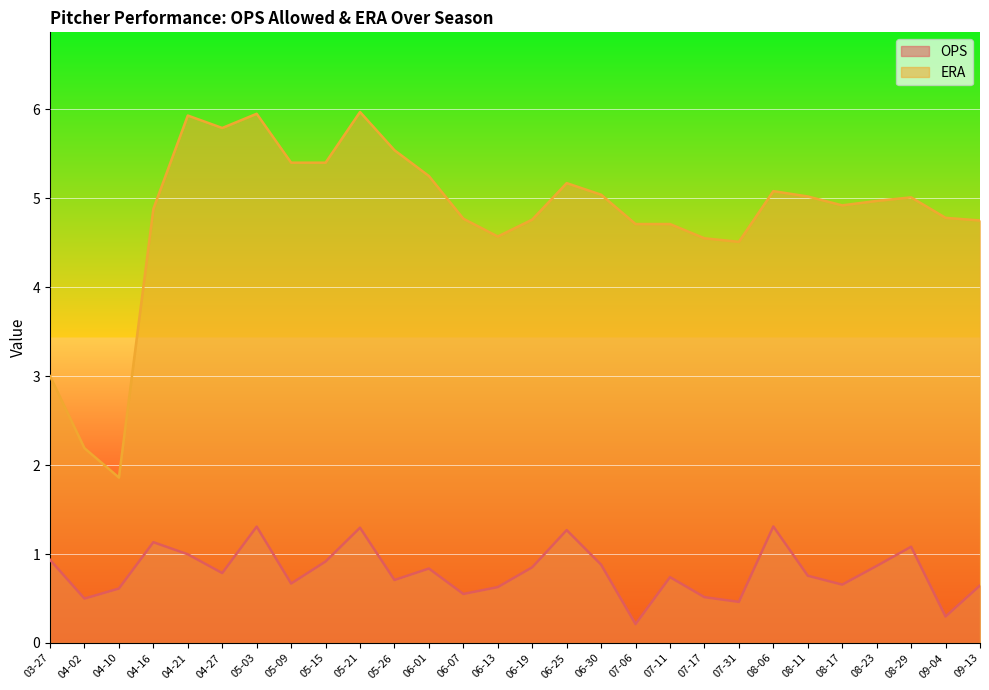

How many values in the ERA series are below 4?

3